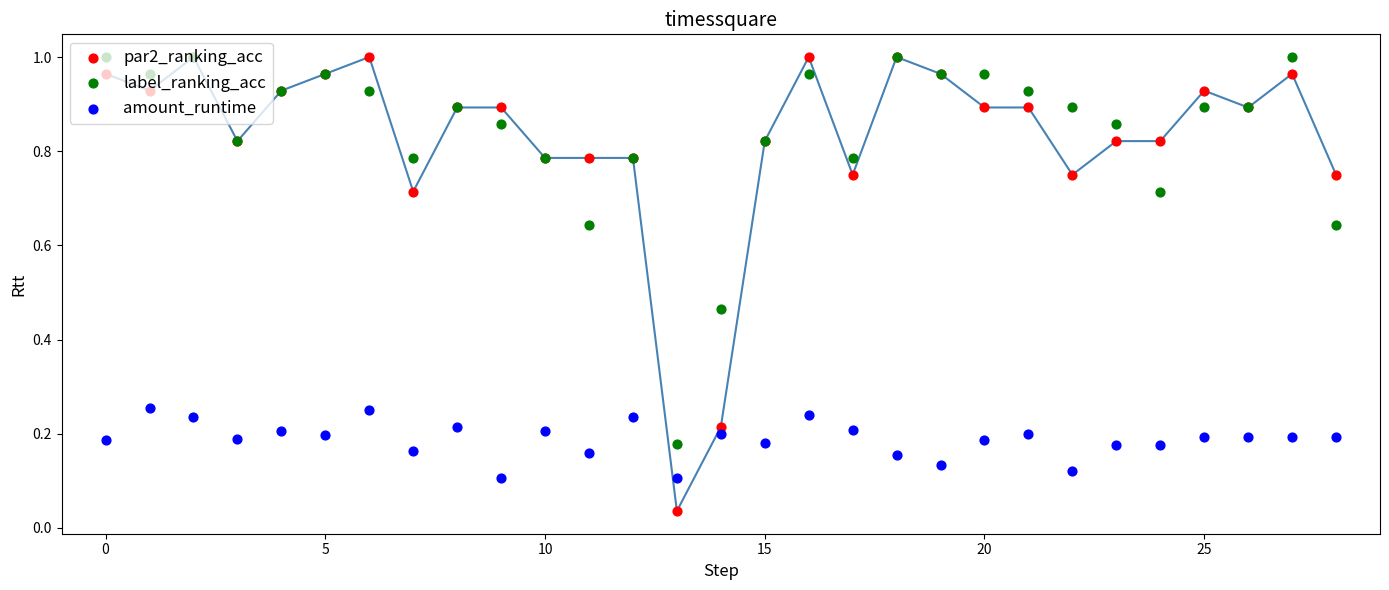

Which series contains the highest Y value?

par2_ranking_acc